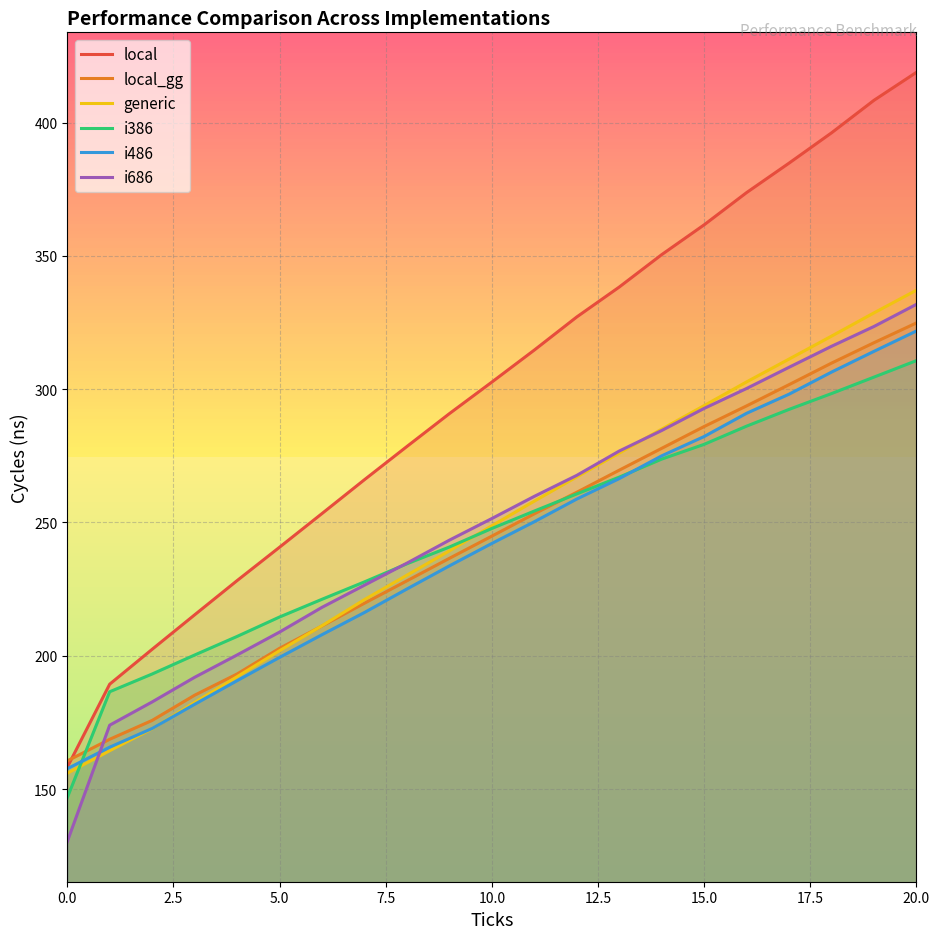

Reading left to right, extract all data points from this chart.

local: 158.1	189.3	202.4	215.3	228.2	240.7	253.3	266.0	278.5	290.8	302.6	314.6	327.1	338.3	350.4	361.6	373.7	384.8	396.1	408.3	418.8
local_gg: 160.5	168.7	175.7	185.2	193.1	202.8	211.2	219.7	228.1	236.5	244.9	253.2	261.3	269.6	277.8	286.0	293.7	301.7	309.8	317.4	324.8
generic: 155.9	164.4	172.6	182.4	192.1	201.9	211.2	221.0	230.2	239.3	248.8	258.0	267.1	276.0	285.0	293.8	302.7	311.3	319.9	328.6	337.1
i386: 146.7	186.5	193.1	200.3	207.2	214.5	221.2	227.7	234.5	240.8	247.7	254.3	260.7	267.0	273.7	279.3	286.1	292.4	298.3	304.5	310.7
i486: 157.6	165.7	172.7	181.8	190.6	199.4	207.9	216.2	225.0	233.7	242.1	250.3	258.8	266.4	275.0	282.2	290.9	298.1	306.4	314.2	321.8
i686: 130.2	173.9	182.7	191.9	200.3	208.9	218.1	226.4	234.7	243.3	251.5	259.8	267.6	276.8	284.5	292.8	300.2	308.2	316.1	323.5	331.8